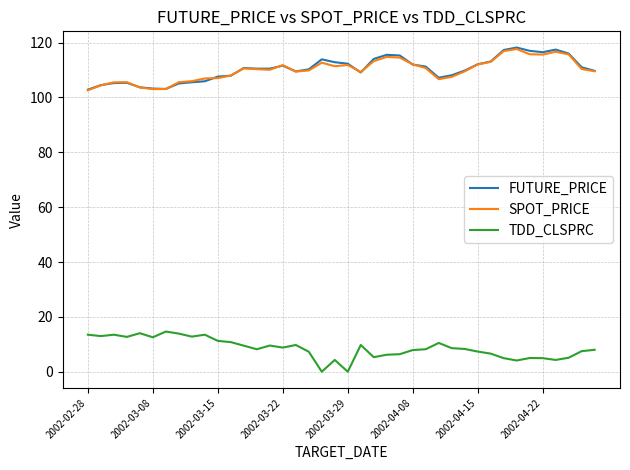

What are all the series names shown in the legend?

FUTURE_PRICE, SPOT_PRICE, TDD_CLSPRC